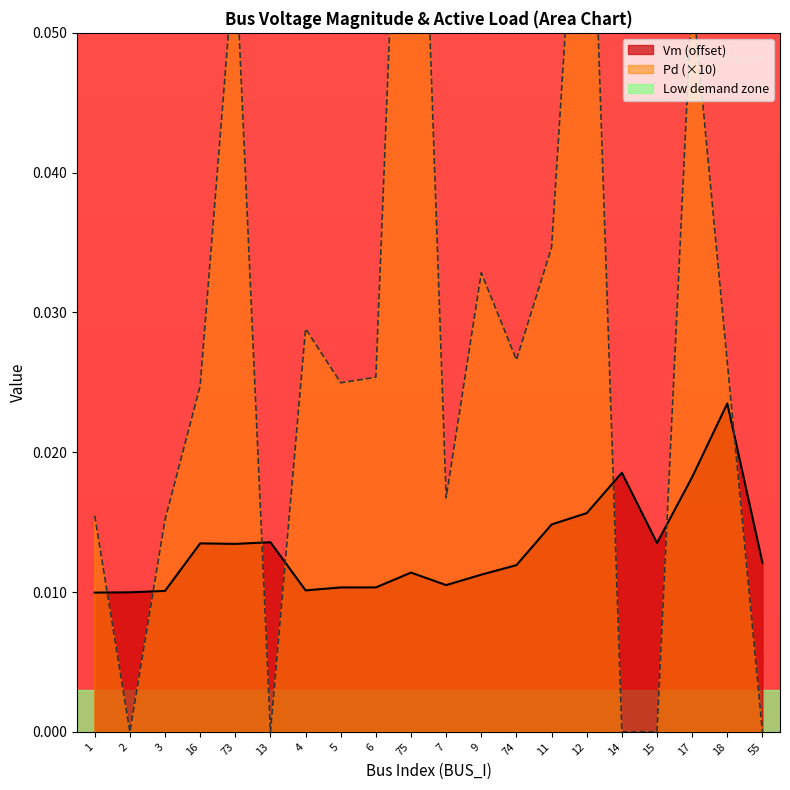

True or false: the data shows 0.0 at 73.

False